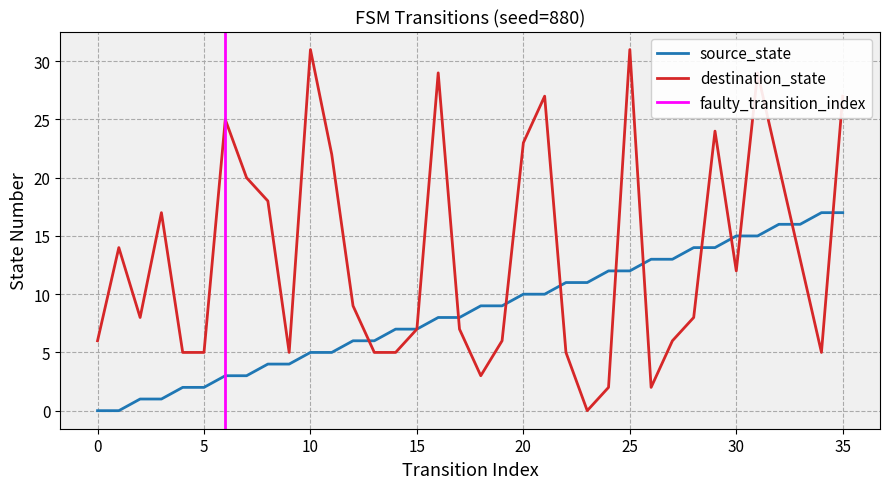

Count the number of data series in this chart.

2